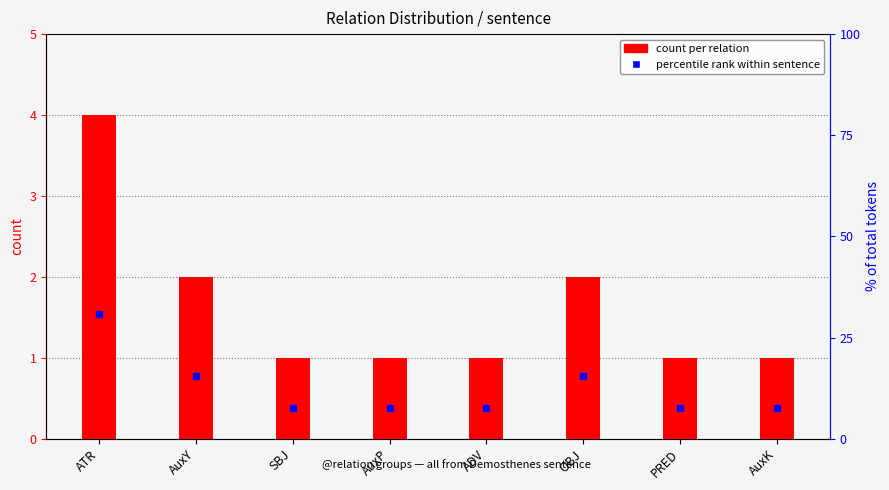

Are the bars horizontal?

No